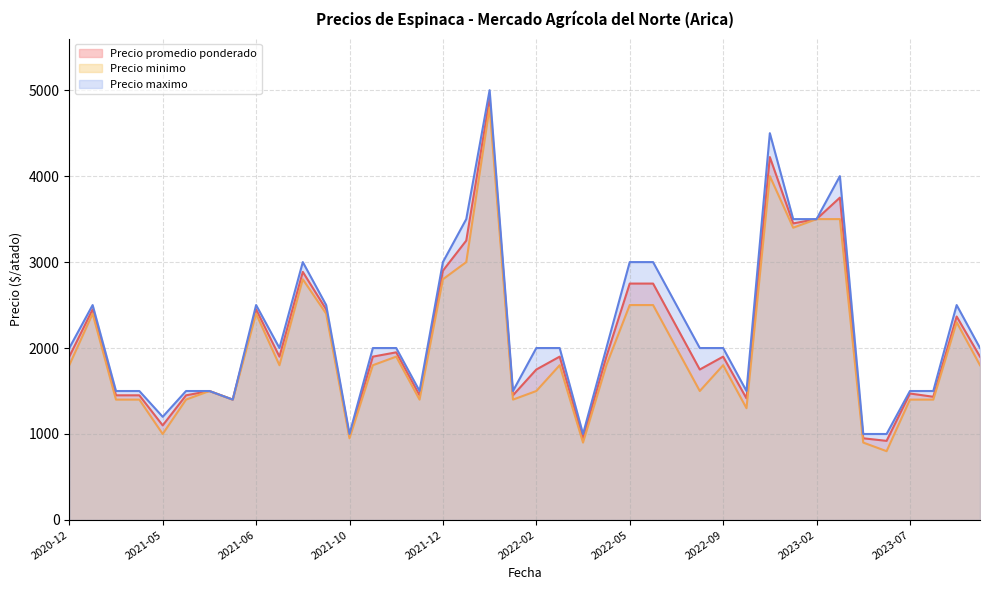

List the series in order of their overall mean, lowest first.

Precio minimo, Precio promedio ponderado, Precio maximo